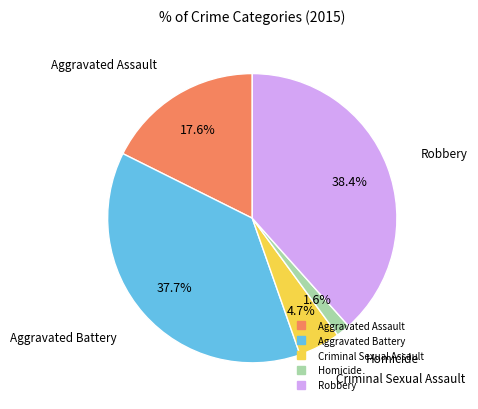

Approximately how many times larger is the value at Aggravated Battery compared to Aggravated Assault?

2.1